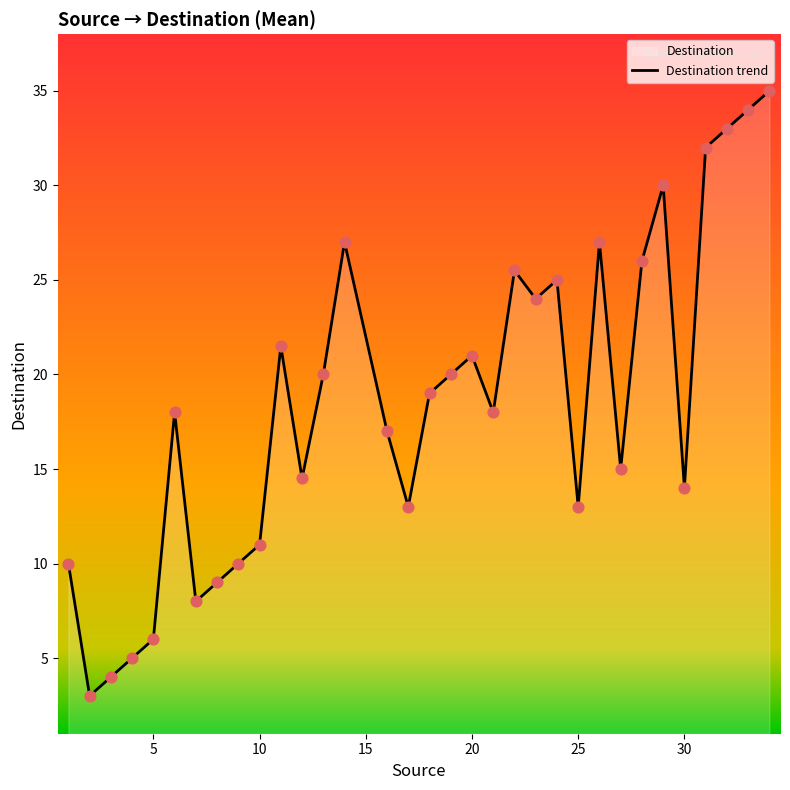

What is the minimum value shown in the chart?

3.0